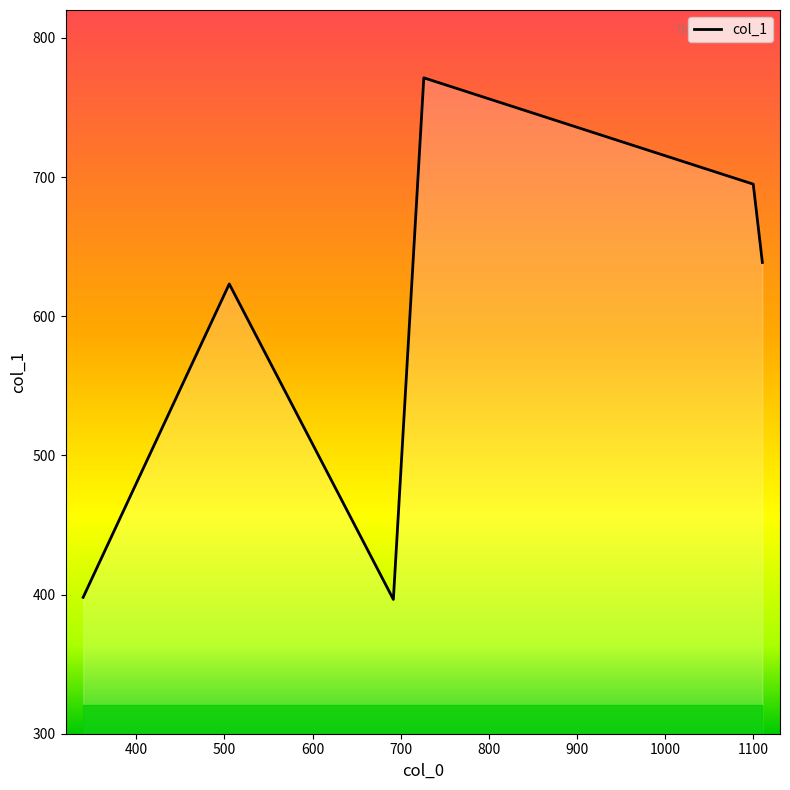

What is the greatest value displayed?

771.3